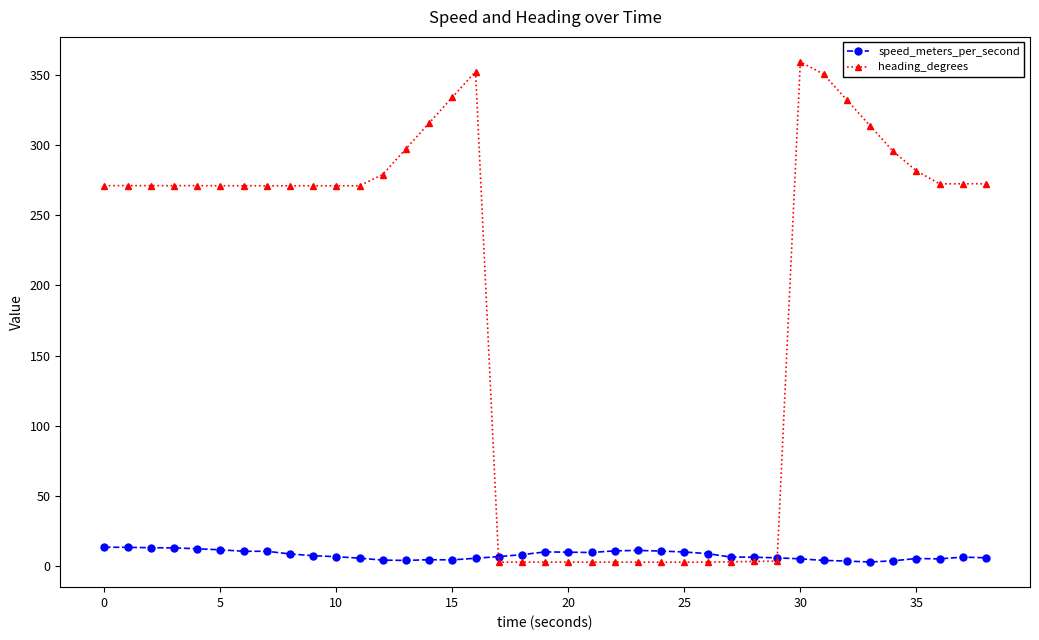

Which series has the largest range (max minus min)?

heading_degrees